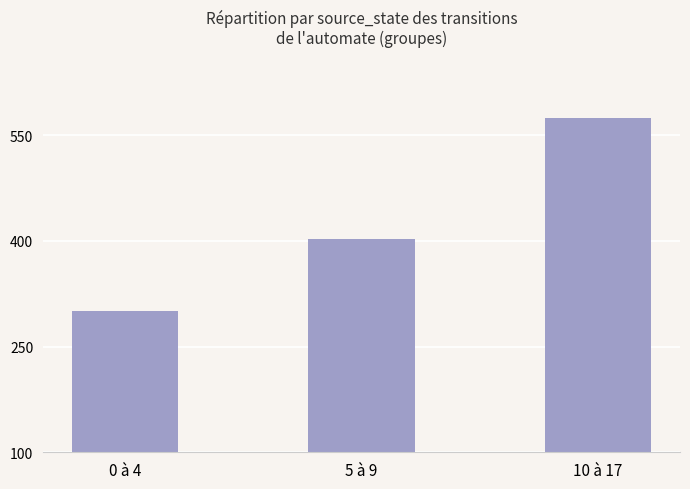

Rank the categories by value from lowest to highest.

0 à 4, 5 à 9, 10 à 17